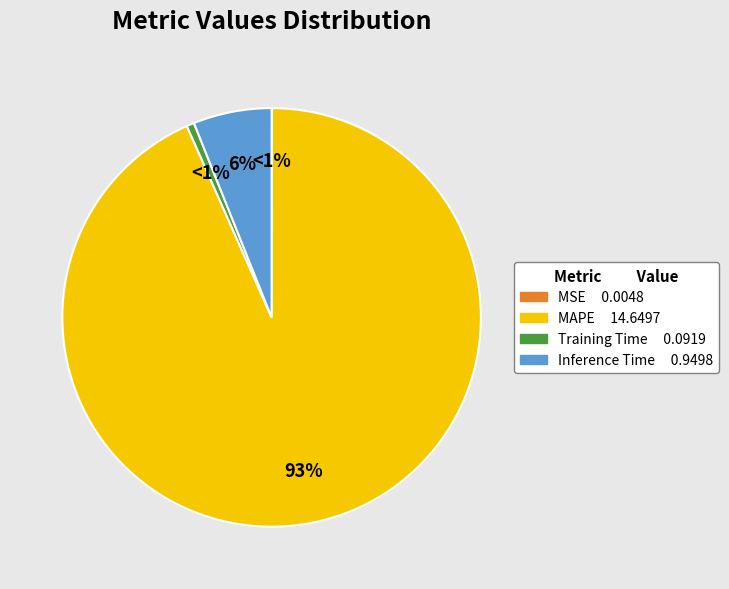

What percentage is NOT represented by Inference Time?

93.9%